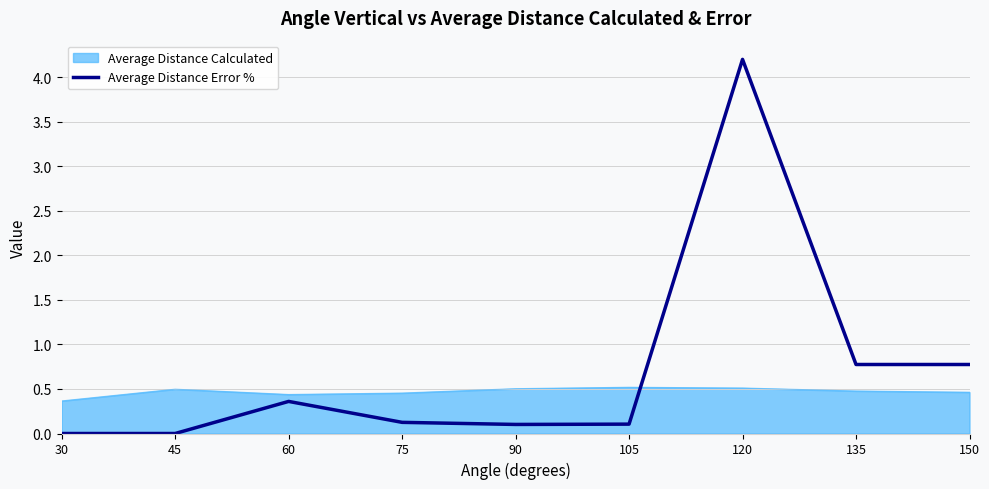

What is the total value across all series at 75?

0.6